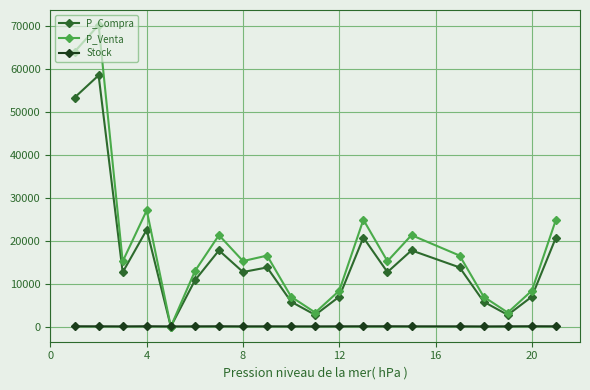

List the series in order of their peak value, lowest first.

Stock, P_Compra, P_Venta